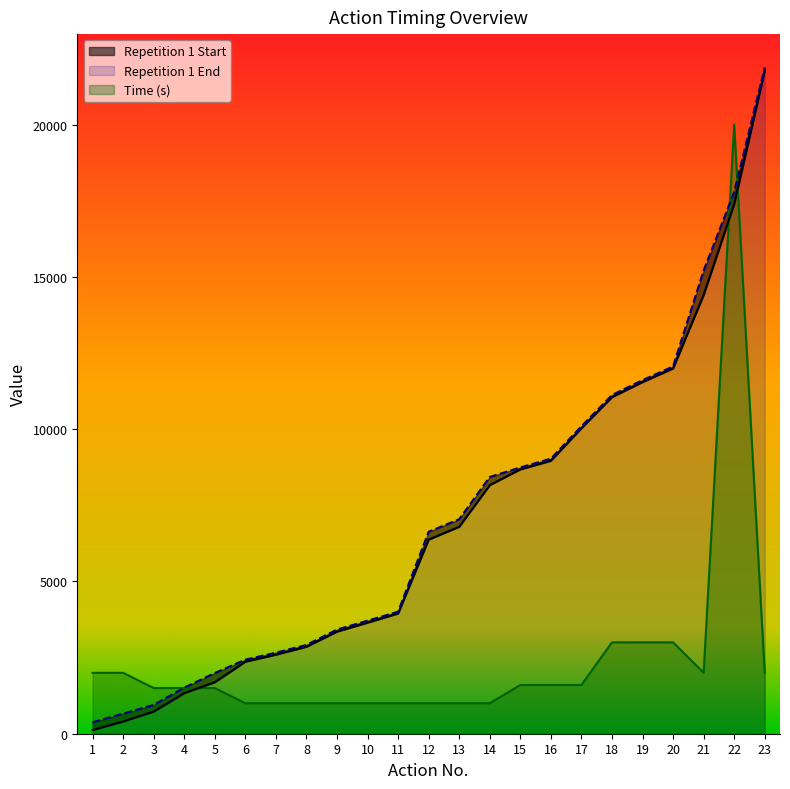

Read the Repetition 1 End value at 21.

15208